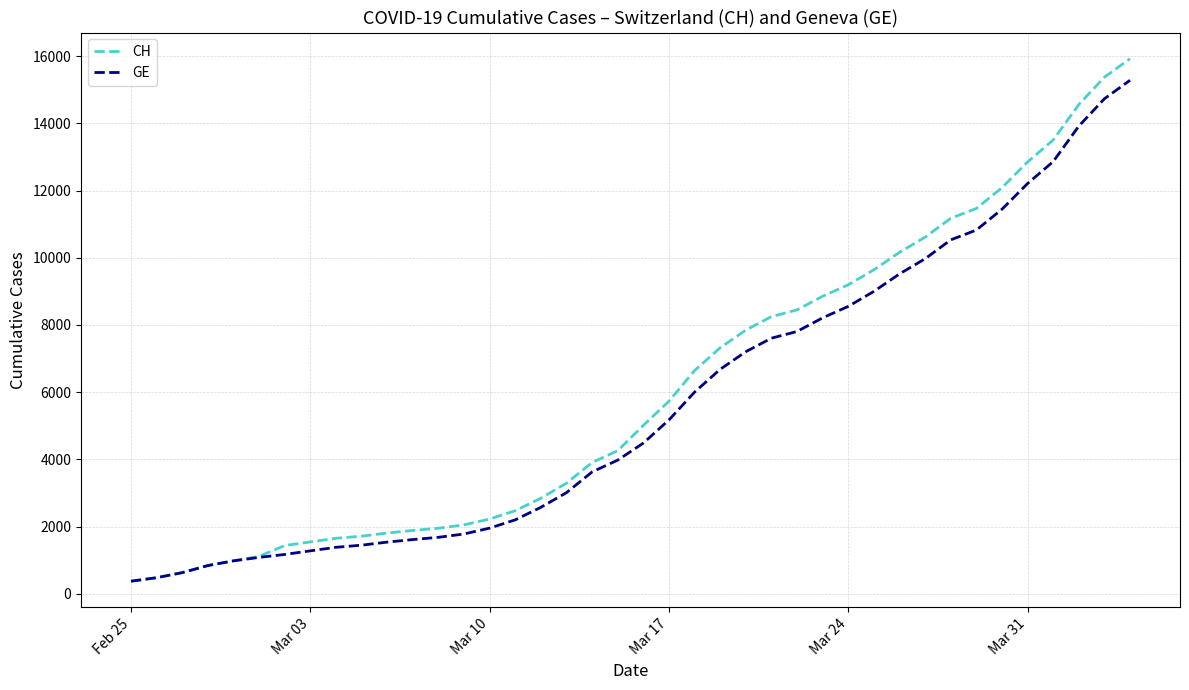

What is the maximum value for GE?

15284